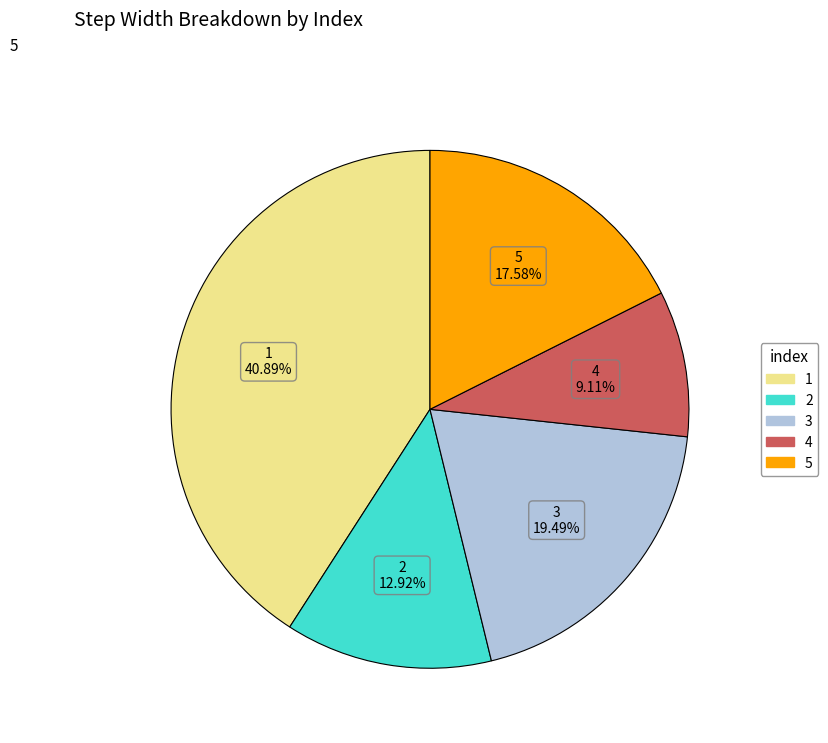

Which slice is the largest?

1